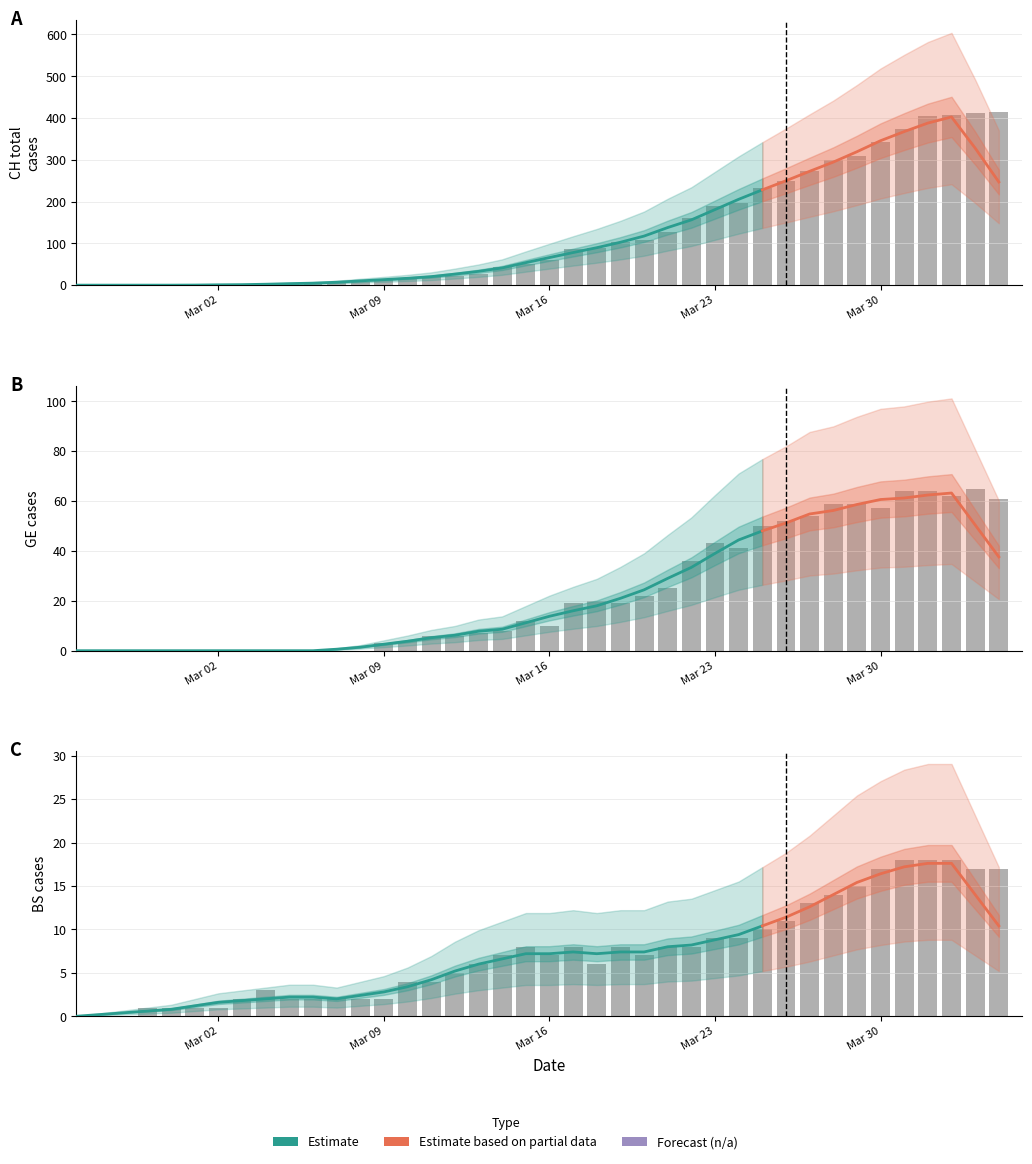

Which series has the widest spread of values?

CH